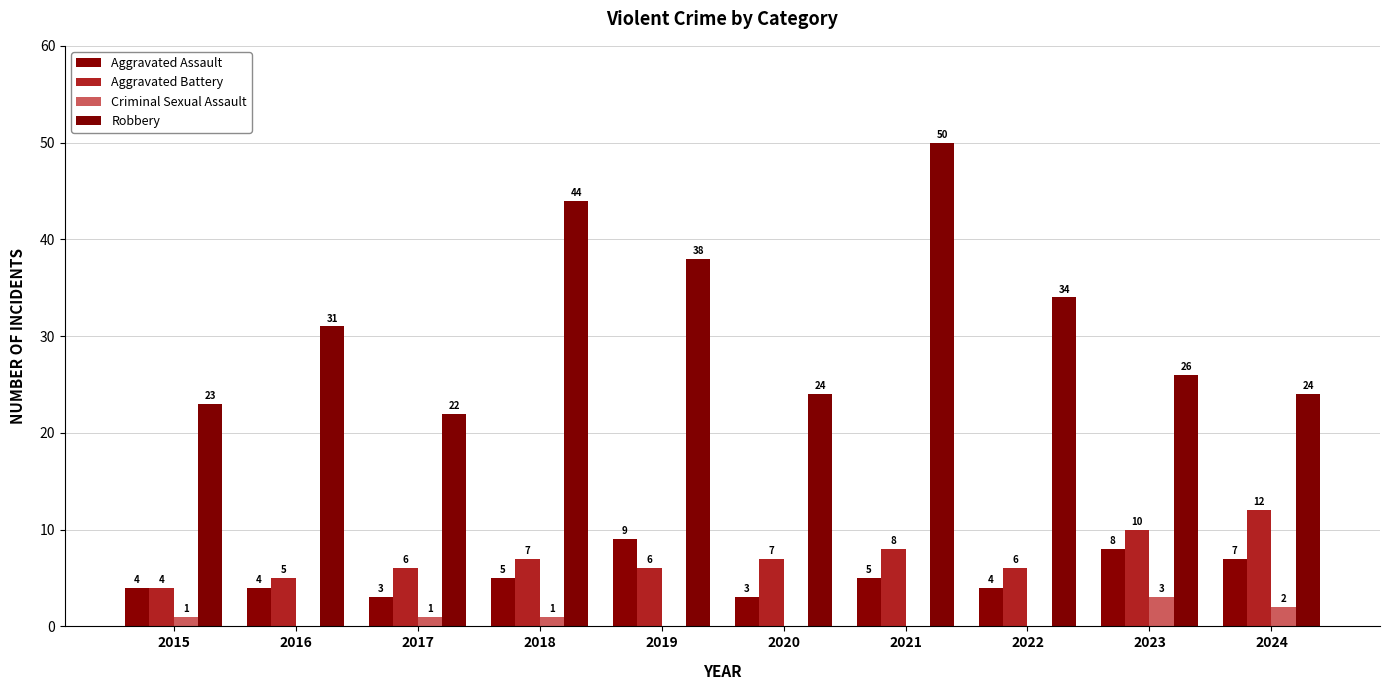

Rank the categories by Aggravated Assault value from lowest to highest.

2017, 2020, 2015, 2016, 2022, 2018, 2021, 2024, 2023, 2019